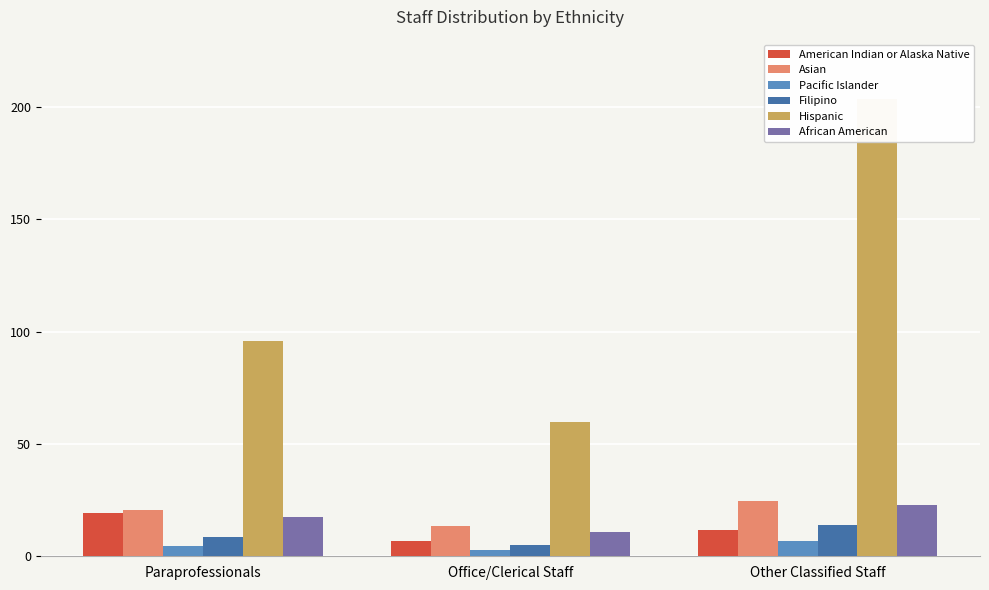

How many categories are shown in the chart?

3